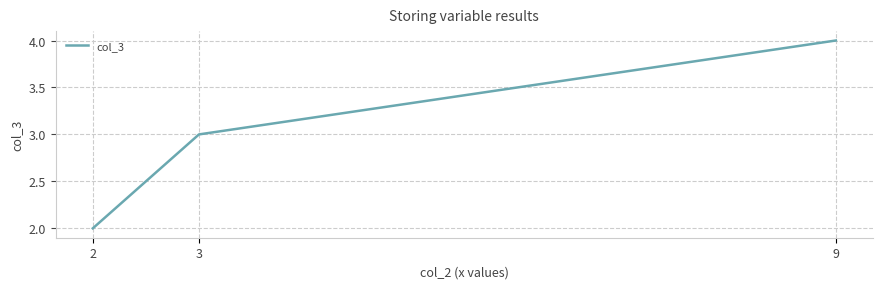

What is the change in value from 2 to 3?

+1